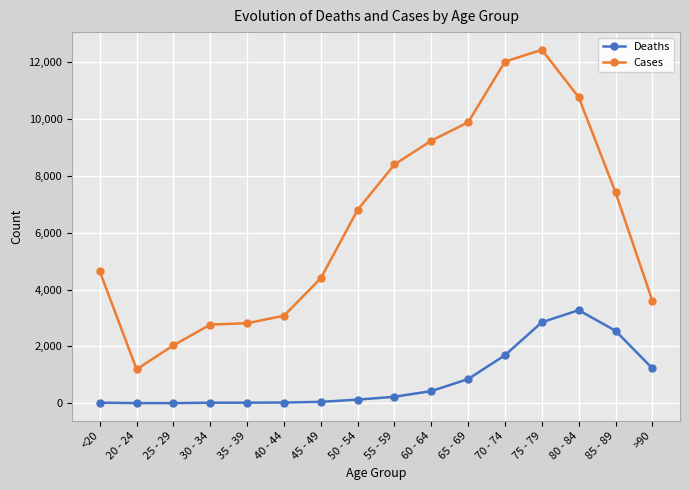

What is the label of the 13th point from the right?

30 - 34